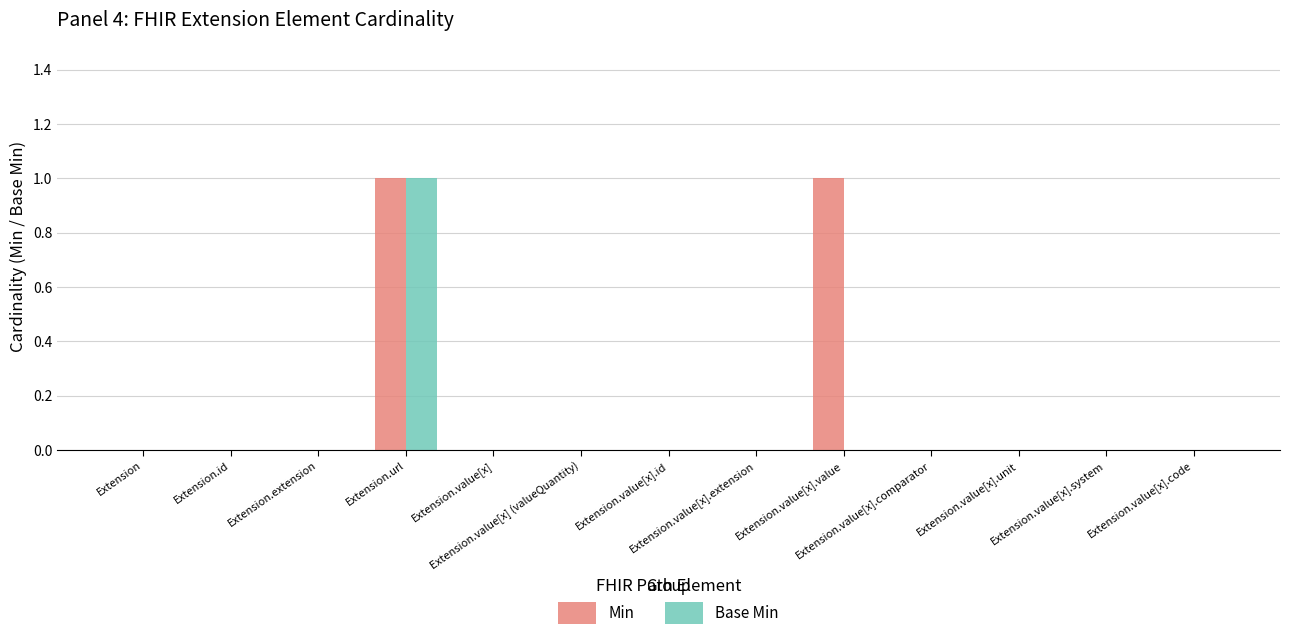

How many groups of bars are there?

13